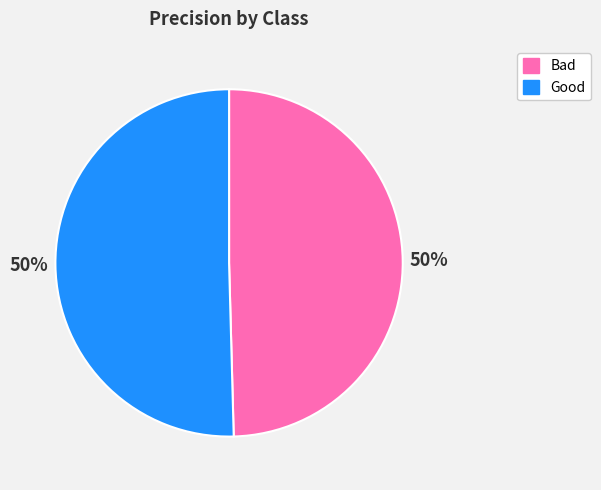

Is it true that Bad is 50% of the pie?

True